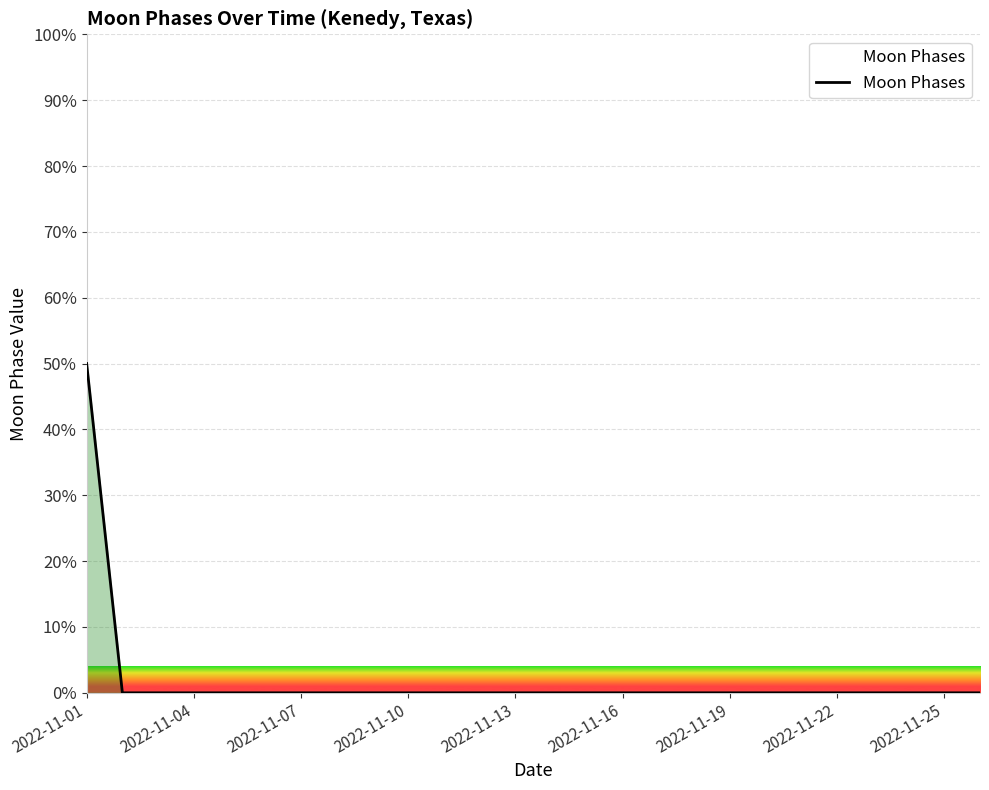

What is the difference between the maximum and minimum values?

50